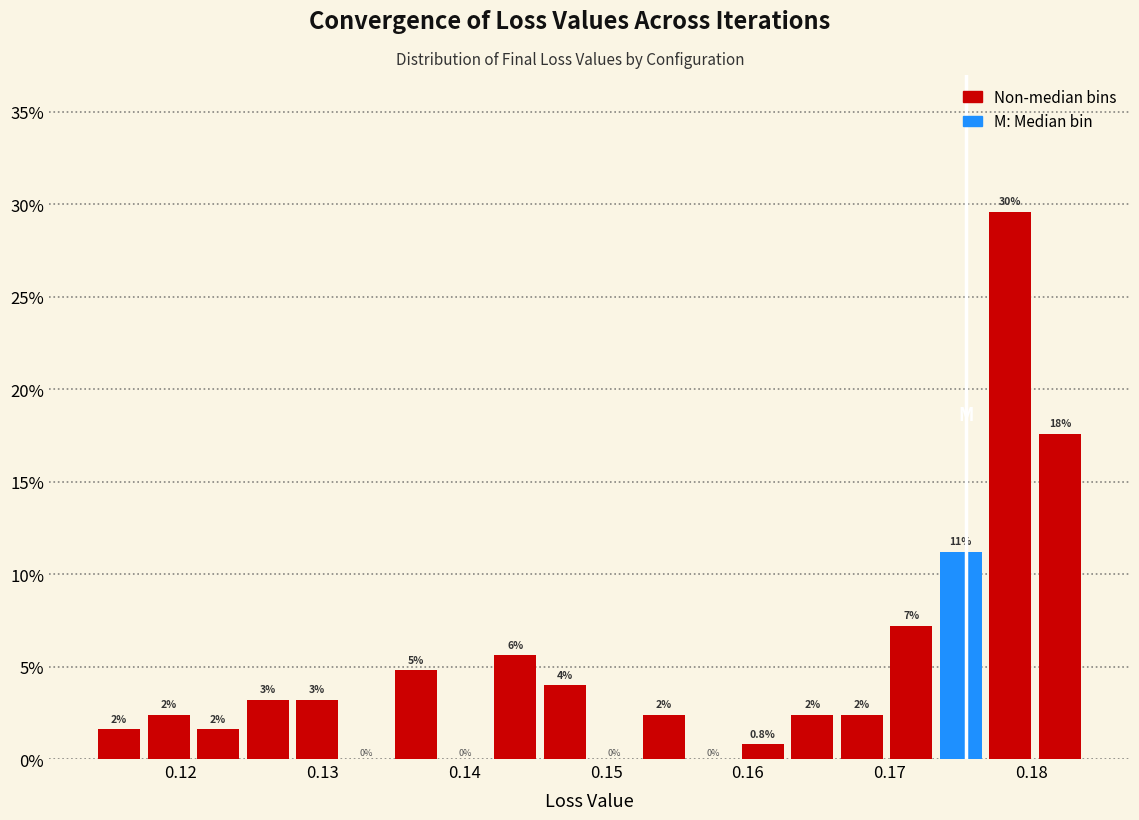

Read against the x-axis, roughly where is the centre of the tallest bar?

0.179